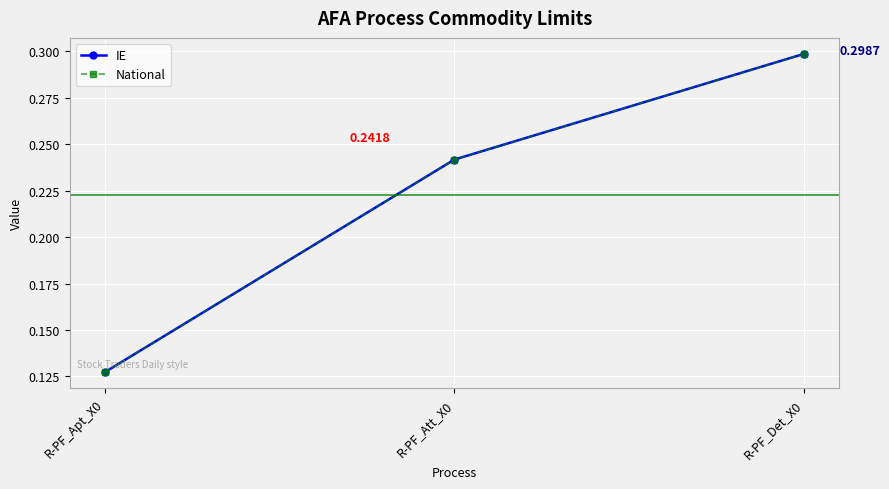

Is this an area chart (filled region under the line)?

No